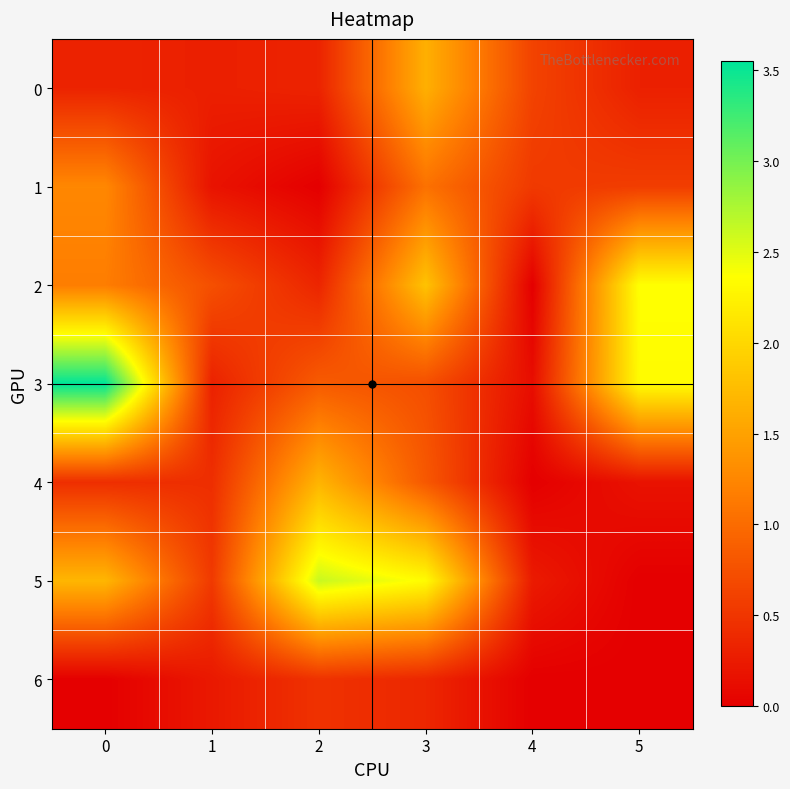

Which series has the largest total across all categories?

3